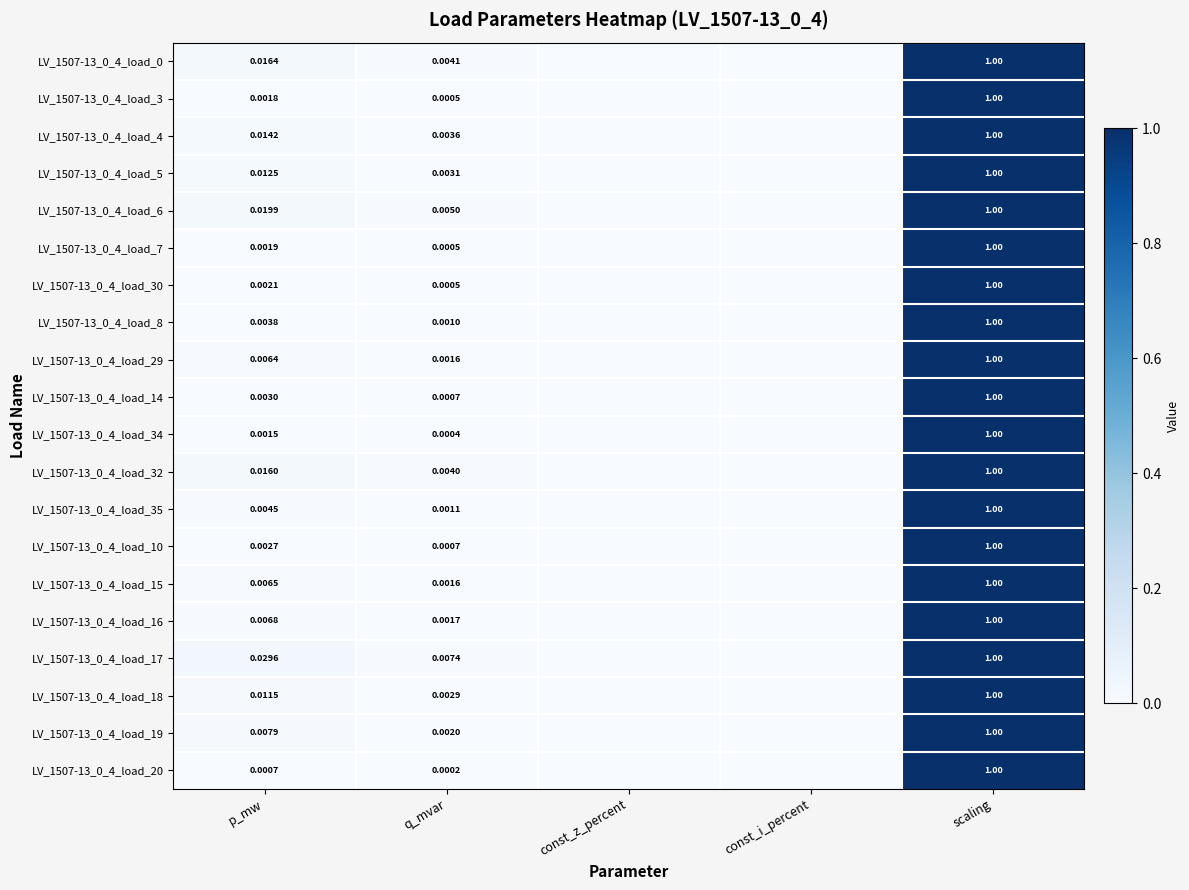

At how many categories does at least one series exceed 0?

3